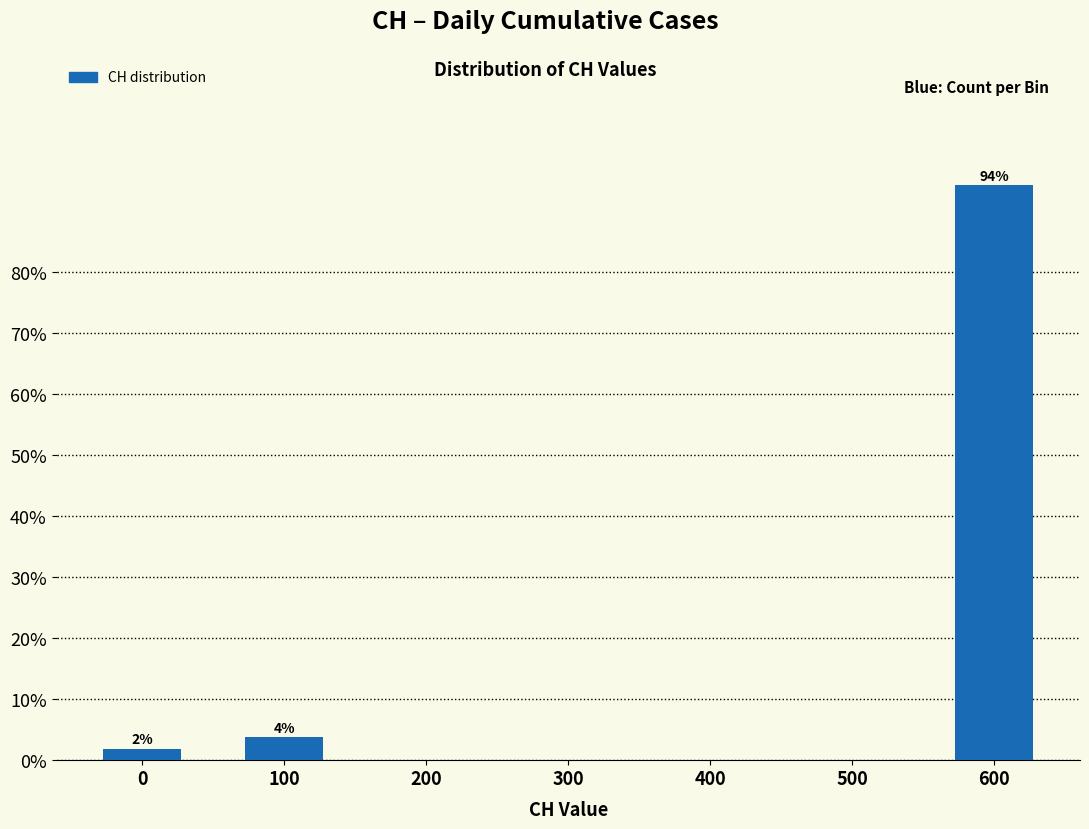

Reading right to left, what are all the values shown in this chart?

600=94.3	500=0.0	400=0.0	300=0.0	200=0.0	100=3.8	0=1.9